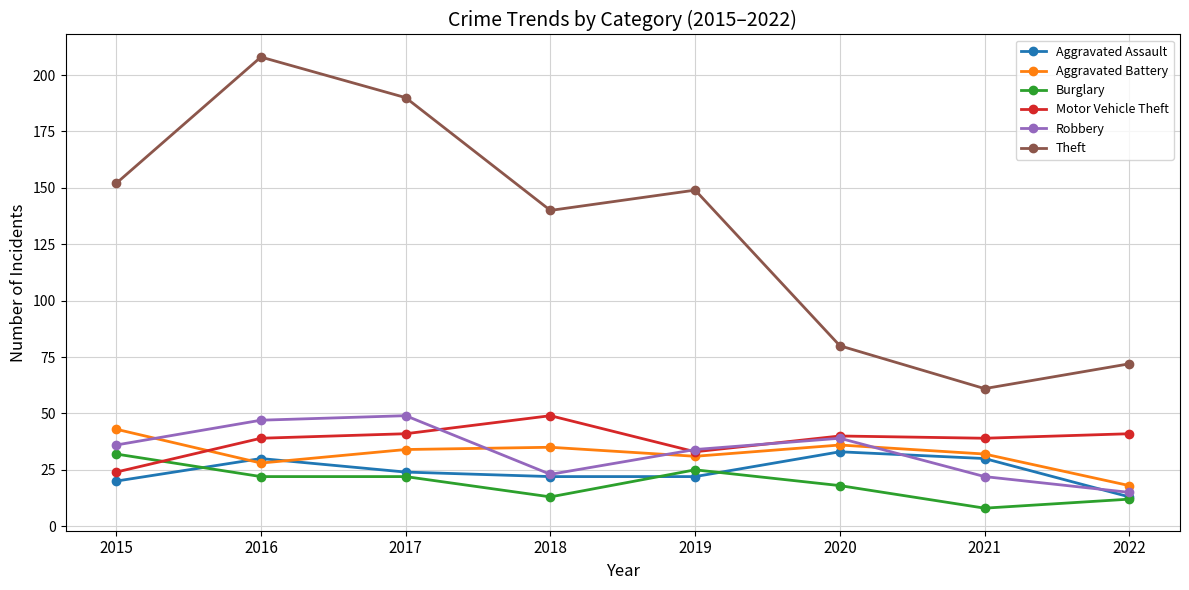

What is the sum of all Aggravated Battery values?

257